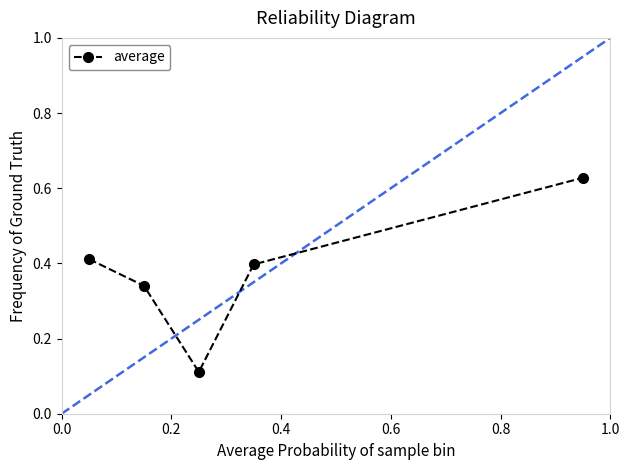

Count the number of data series in this chart.

1